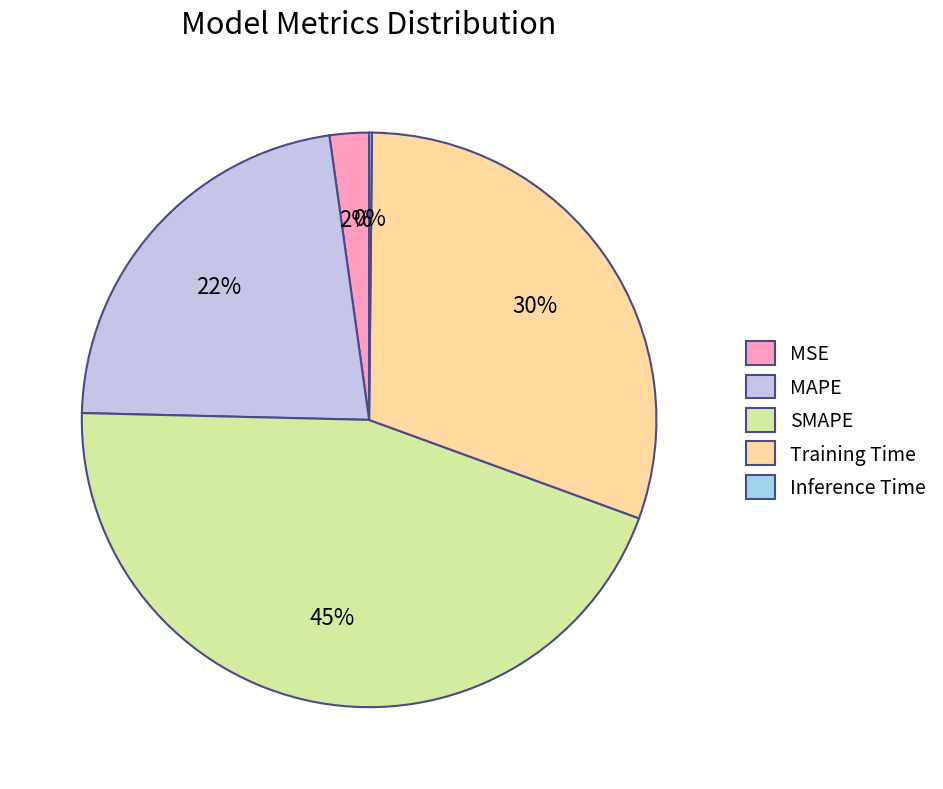

Is there any slice that represents more than half of the pie?

No